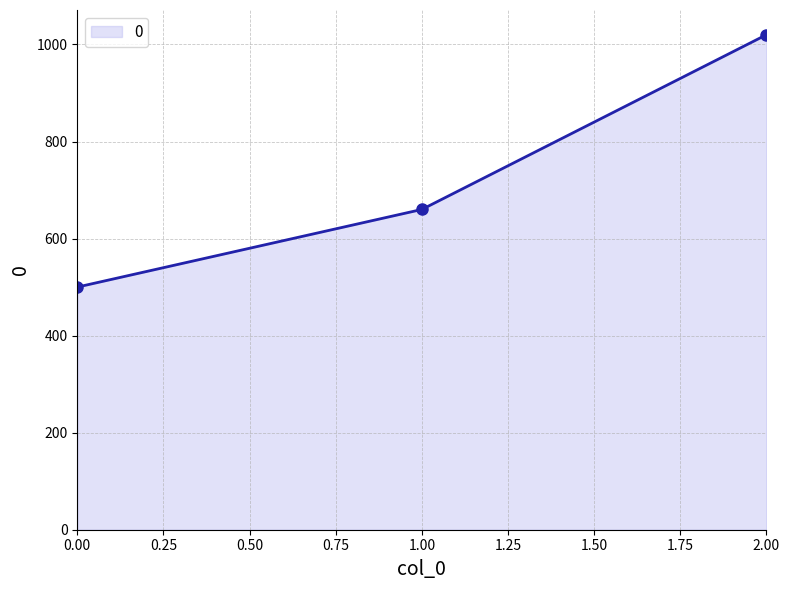

What is the sum of all values?

2180